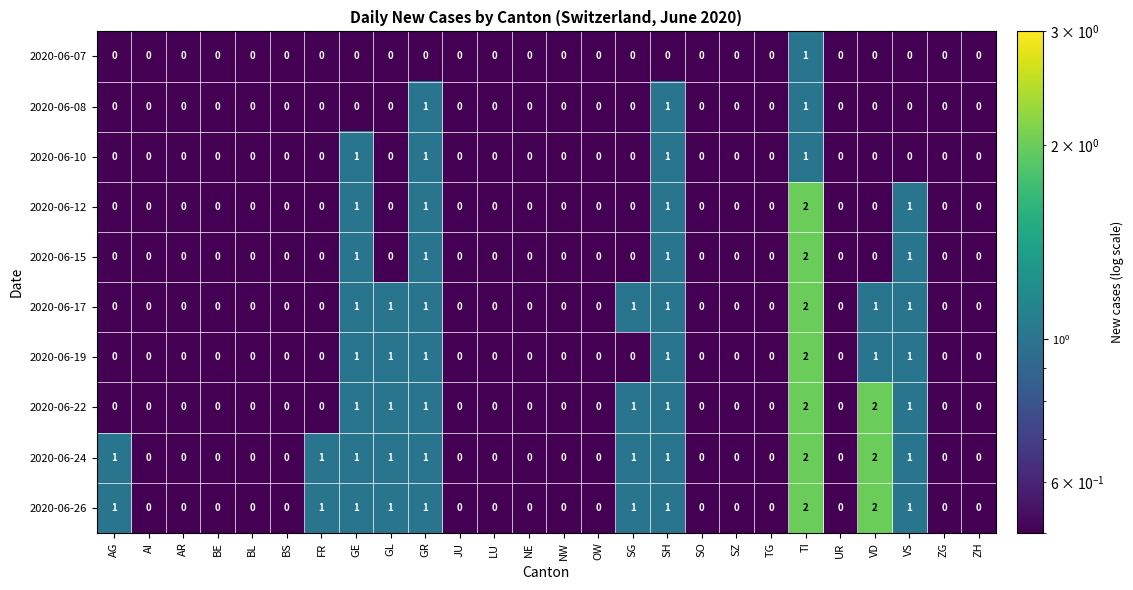

Count the 2020-06-17 values in the range 0 to 1.

25